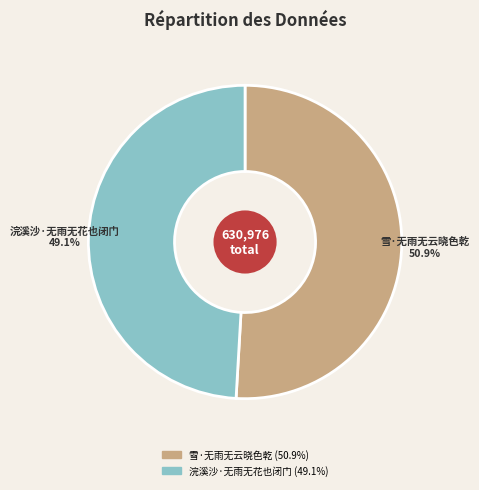

What percentage is the 浣溪沙·无雨无花也闭门 slice, to the nearest percent?

49%